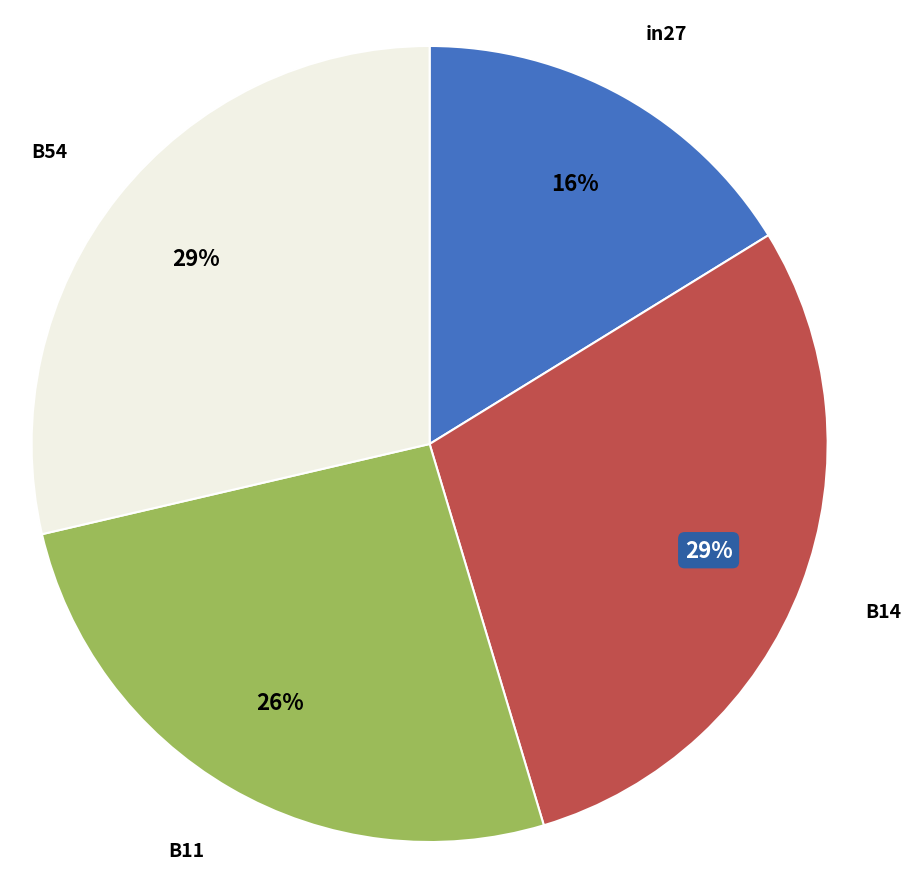

To the nearest percent, what is the average slice percentage?

25%